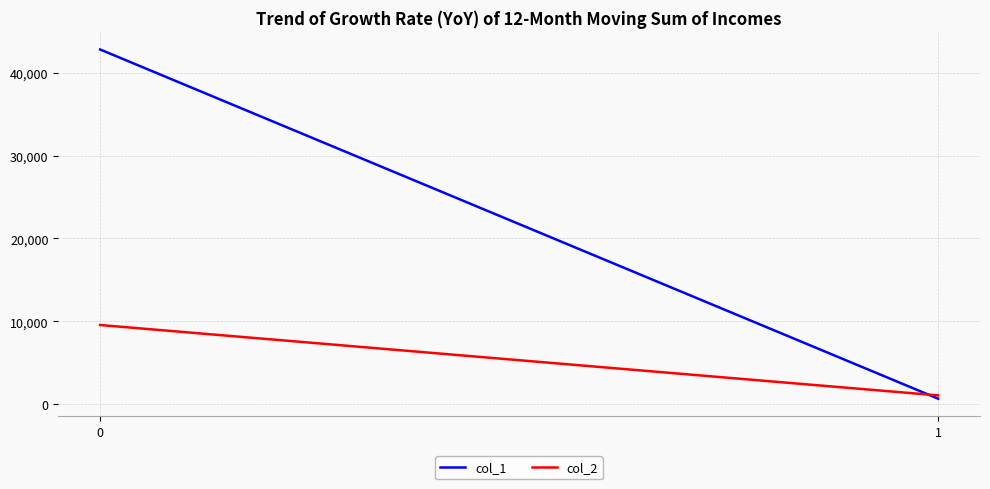

At how many categories does at least one series exceed 38897?

1